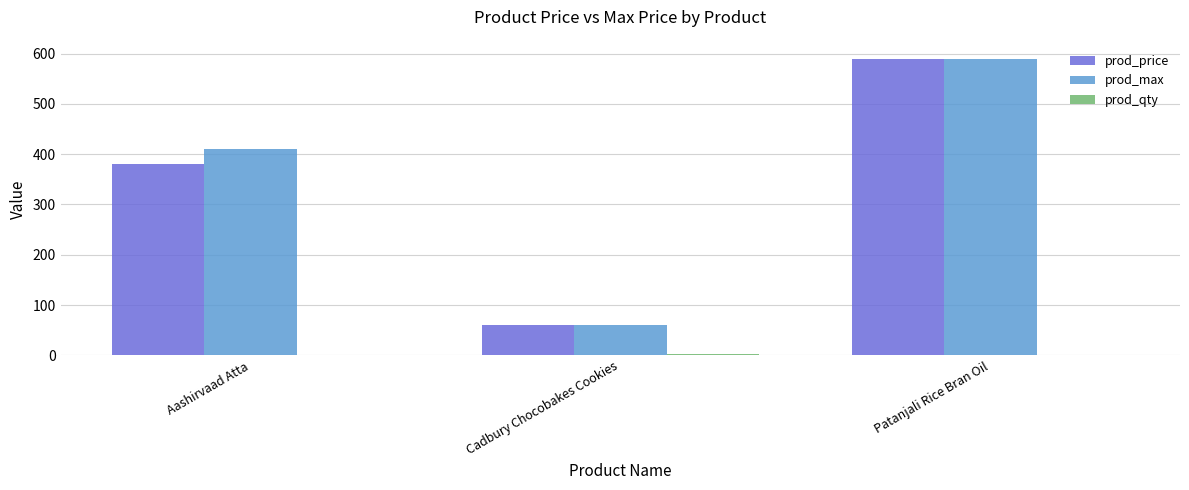

True or false: prod_price has a value of 800 at Patanjali Rice Bran Oil.

False